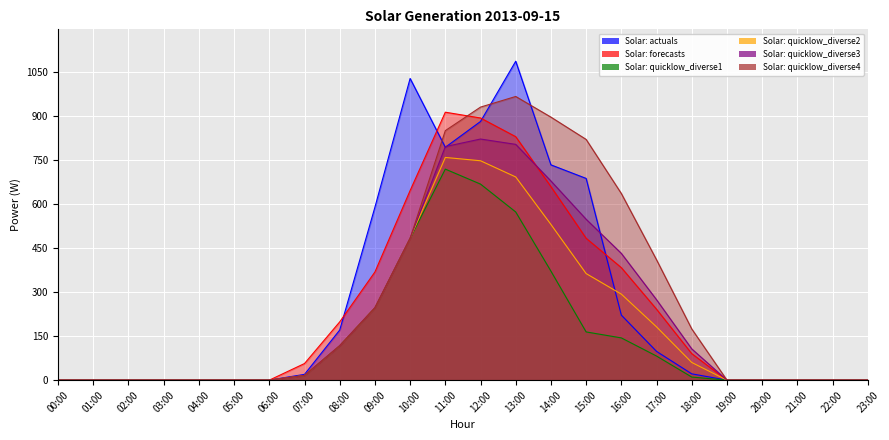

How many values in the Solar: actuals series are below 19?

12